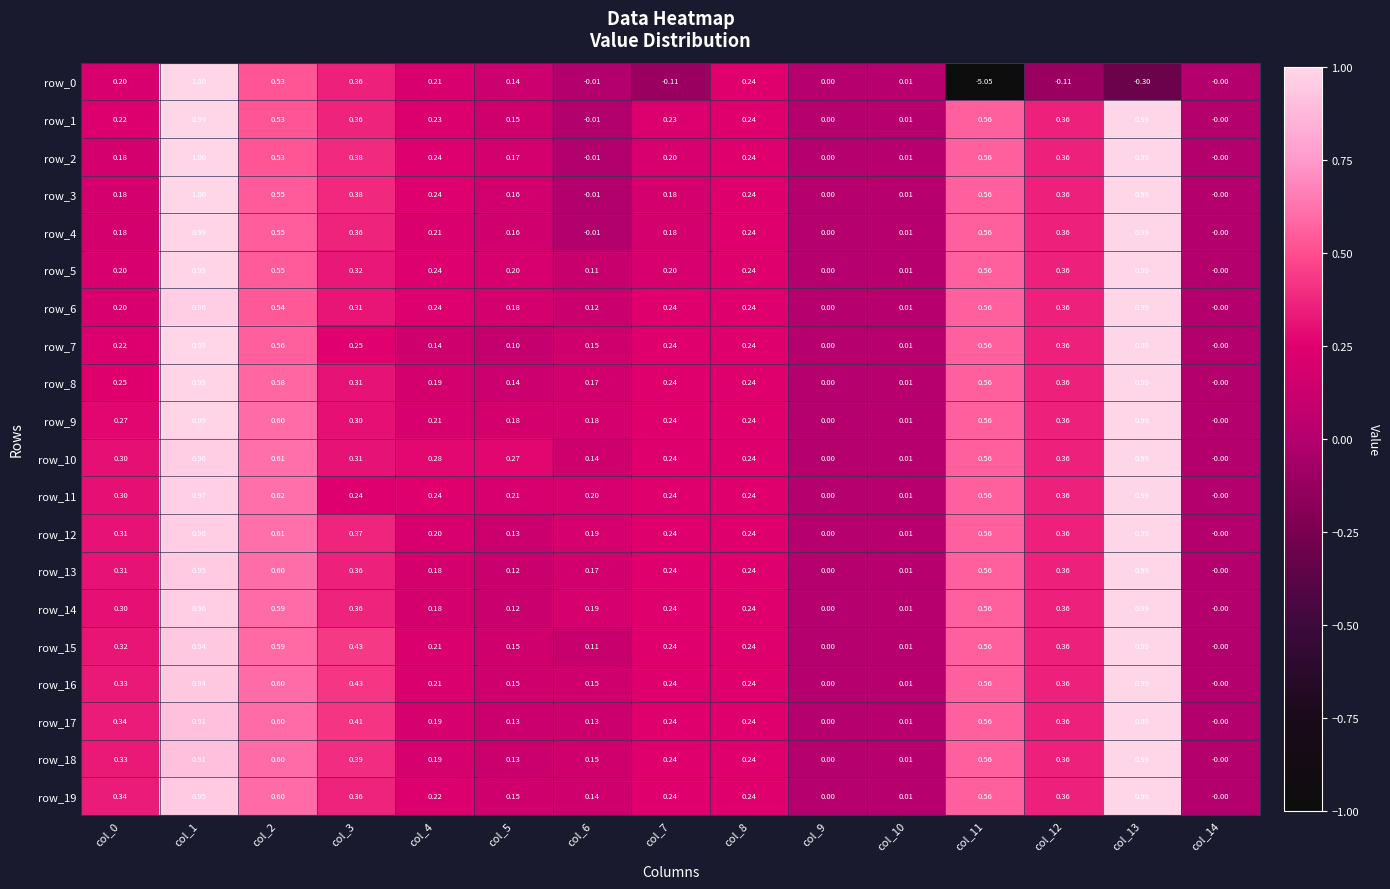

Which series has the largest range (max minus min)?

row_0